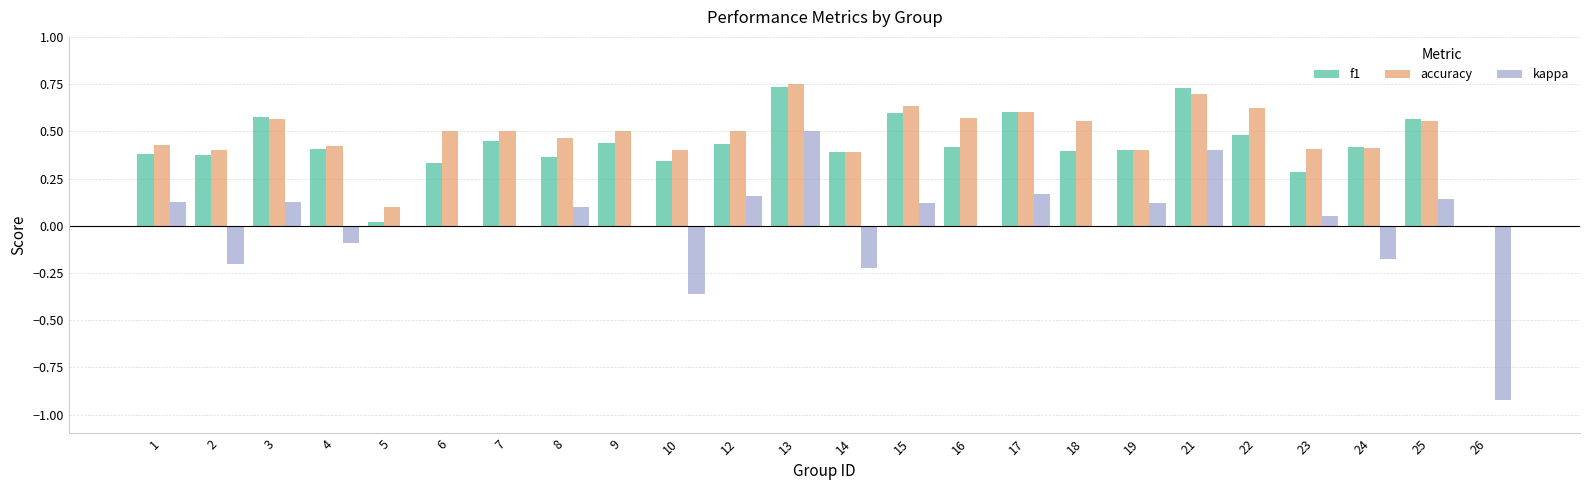

How many data points in accuracy are above 0?

23